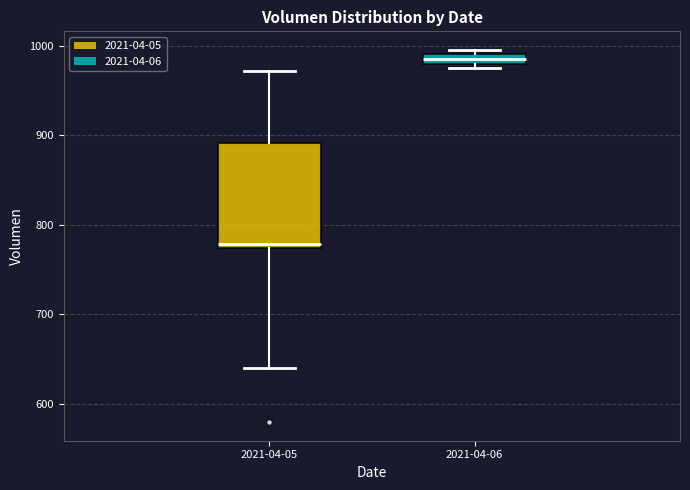

Which box is the tallest, from its lower edge to its upper edge?

2021-04-05